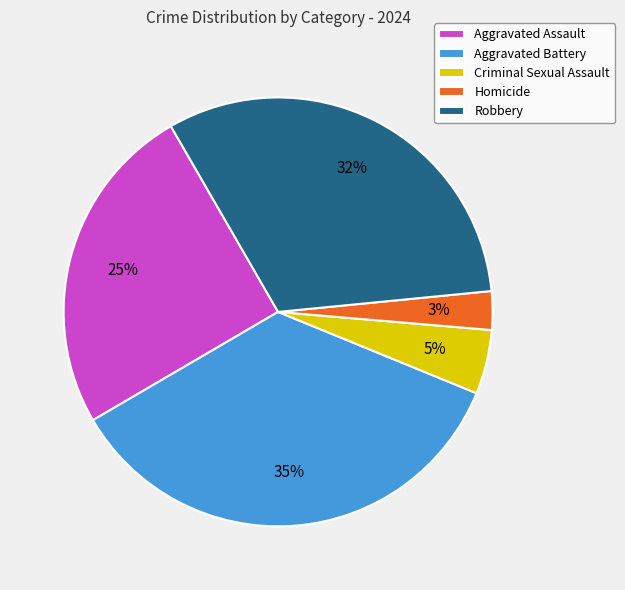

To the nearest percent, what is the average slice percentage?

20%